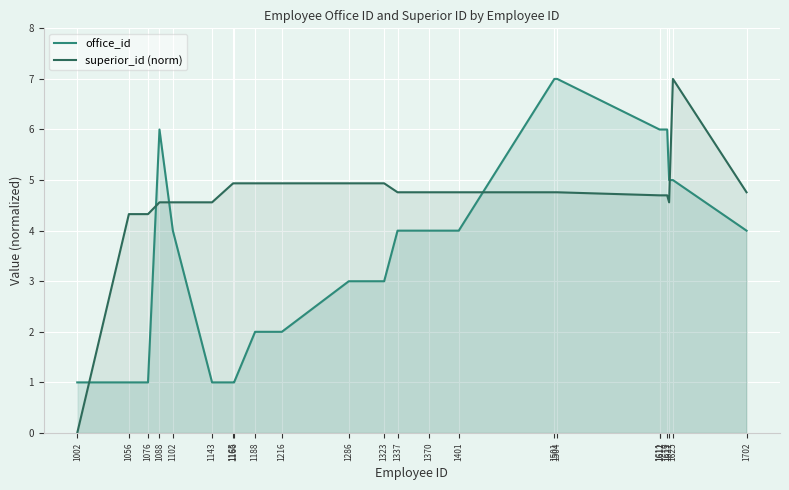

At how many categories does at least one series exceed 1?

22